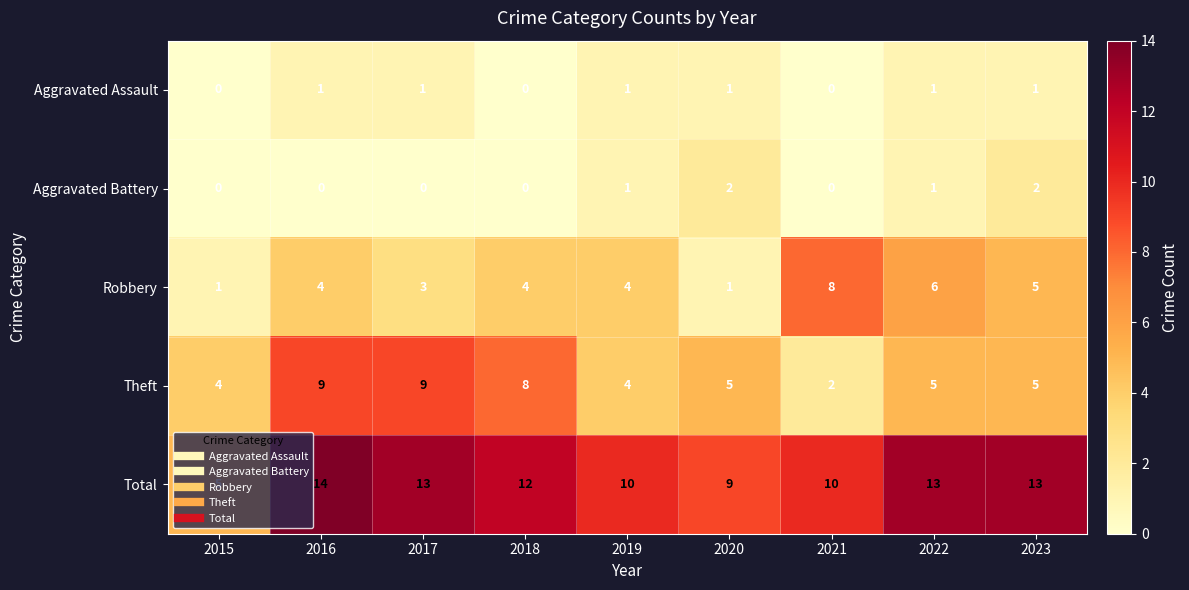

Where is Total nearest to the value 9?

2020